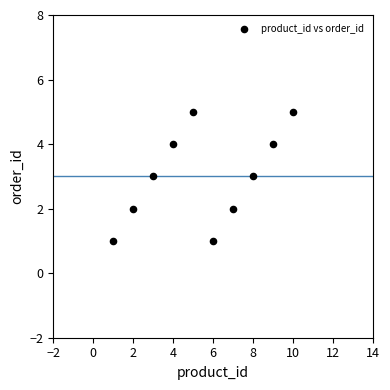

What is the average X value?

6